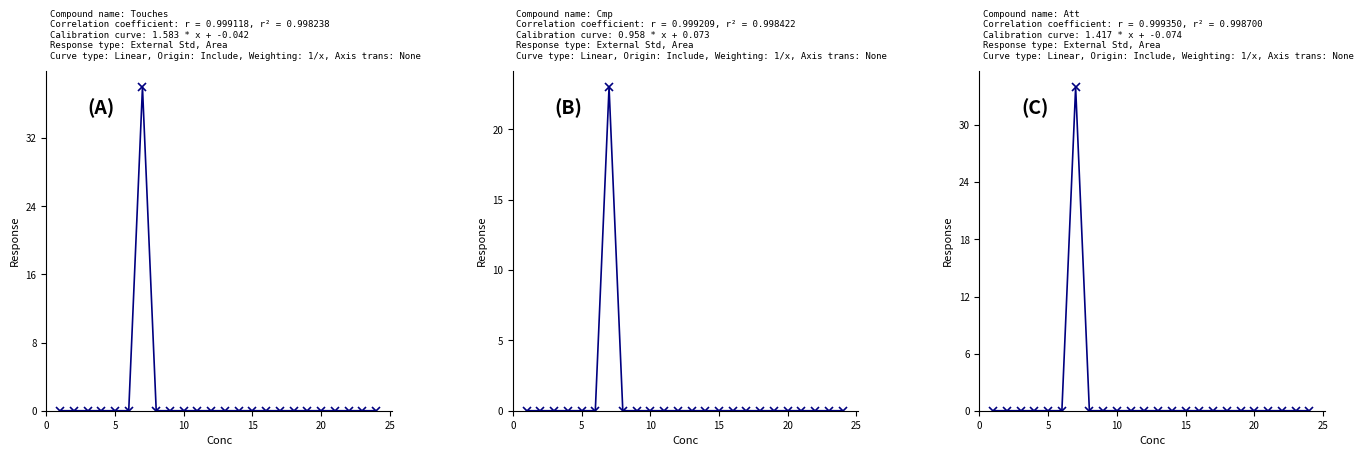

True or false: Att and Cmp intersect in this chart.

False